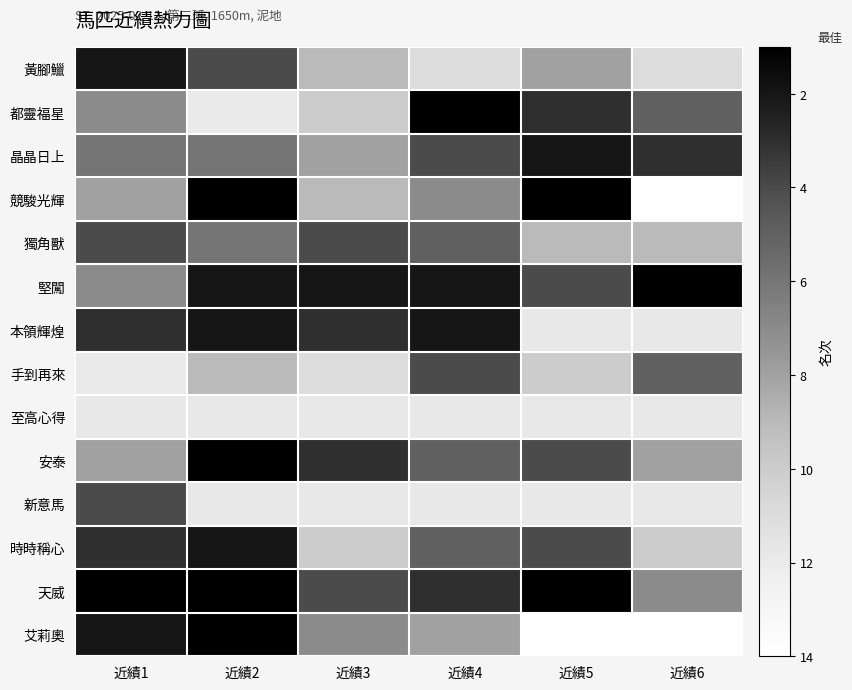

What is the difference between the maximum and minimum values in the 堅闖 series?

6.0